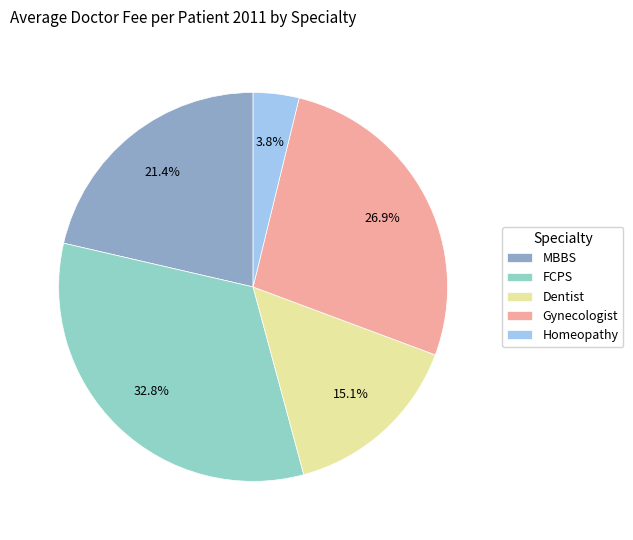

Is there any slice that represents more than half of the pie?

No